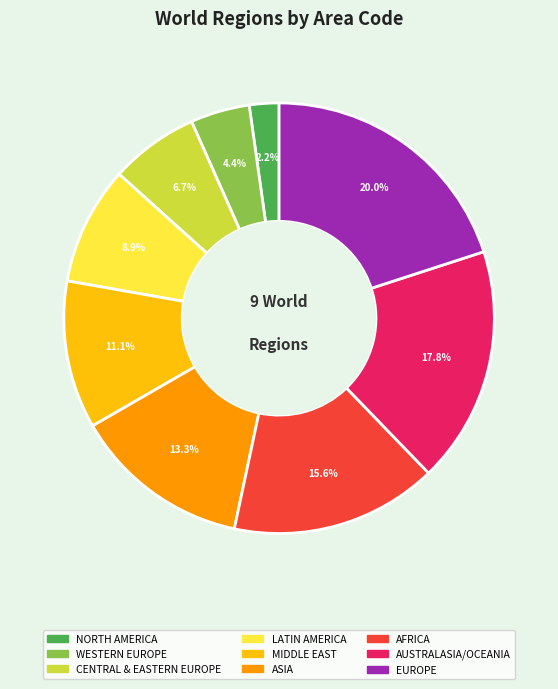

True or false: LATIN AMERICA accounts for 9% of the total.

True